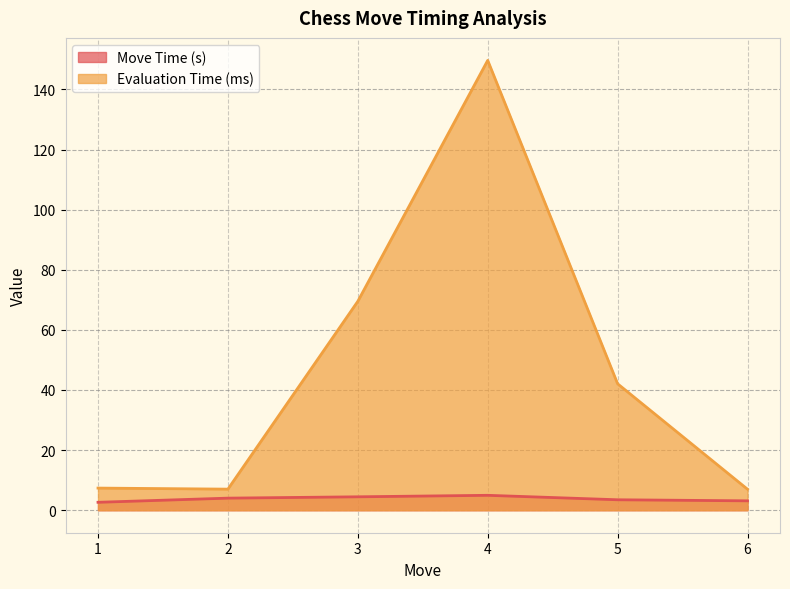

What is the value of the Move Time (s) point at the 4th from the left?

5.0